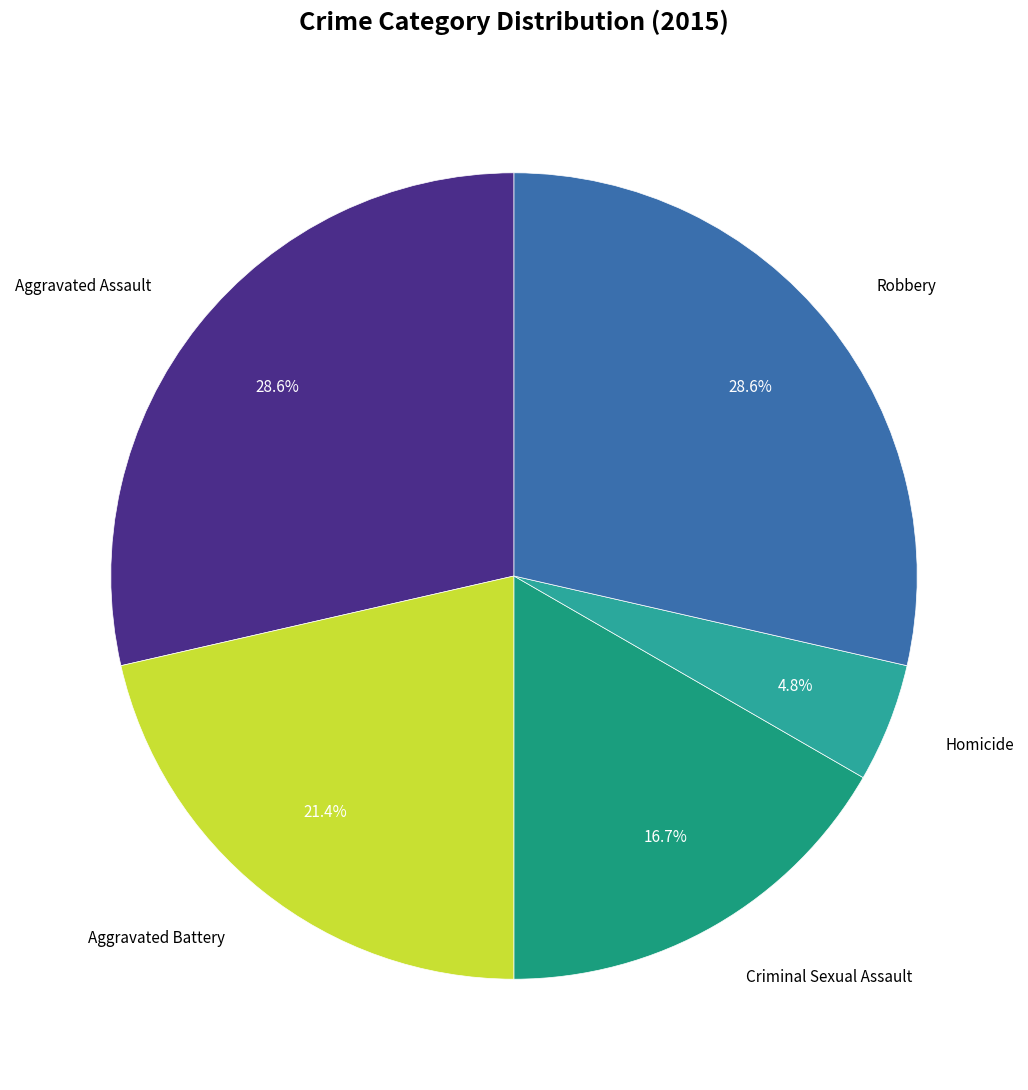

To the nearest percent, what is the average slice percentage?

20%